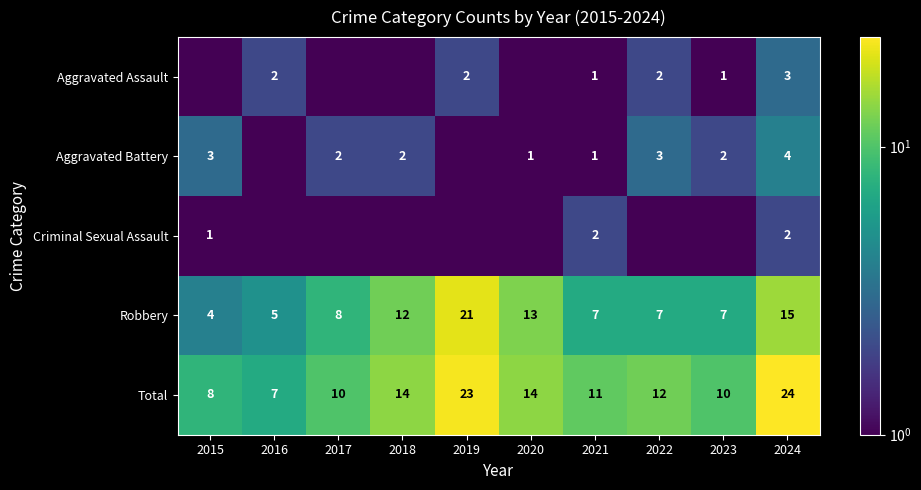

What value does the Total series have at 2017?

10.0